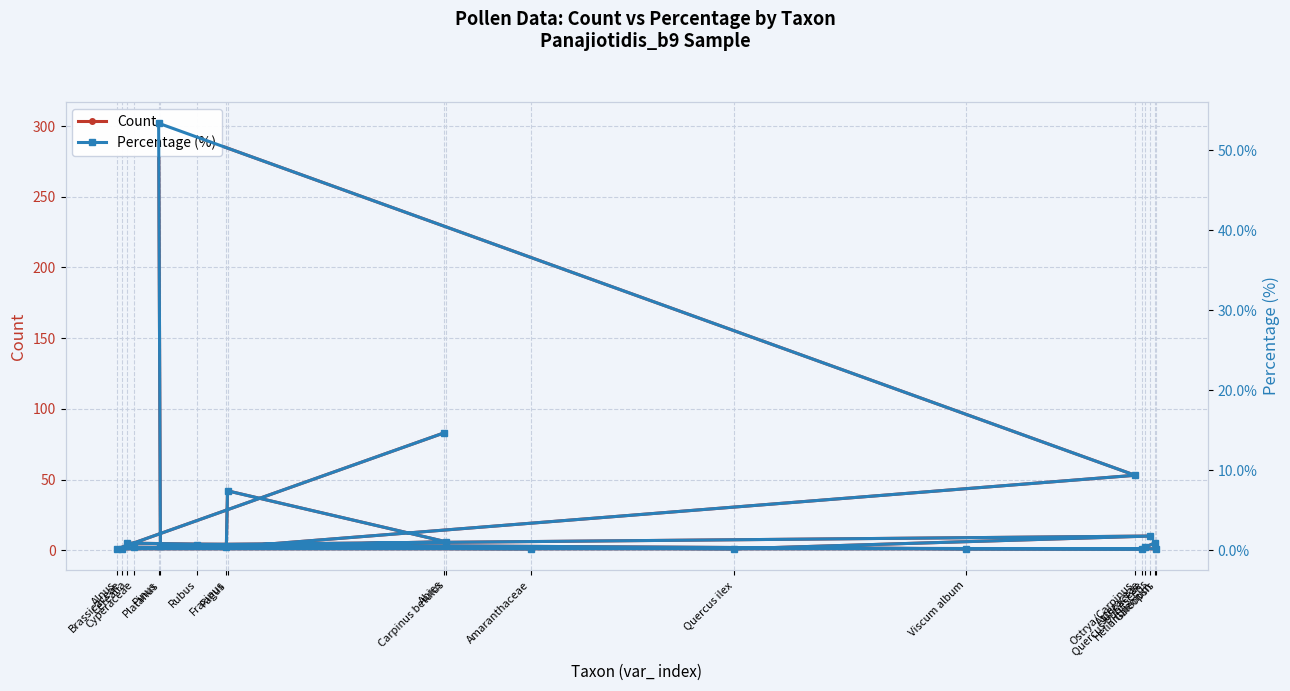

Reading left to right, transcribe all the data shown in this chart.

Count: Abies=83.0	Alnus=1.0	Carpinus betulus=6.0	Fagus=42.0	Fraxinus=2.0	Ostrya/Carpinus=53.0	Pinus=302.0	Platanus=3.0	Quercus ilex=1.0	Quercus pubescens=10.0	Rubus=4.0	Viscum album=1.0	Asteraceae=1.0	Brassicaceae=1.0	Cerealia=5.0	Amaranthaceae=1.0	Cyperaceae=2.0	Galeopsis=1.0	Helianthemum=5.0	Juncaceae=2.0
Percentage (%): Abies=14.7	Alnus=0.2	Carpinus betulus=1.1	Fagus=7.4	Fraxinus=0.4	Ostrya/Carpinus=9.4	Pinus=53.4	Platanus=0.5	Quercus ilex=0.2	Quercus pubescens=1.8	Rubus=0.7	Viscum album=0.2	Asteraceae=0.2	Brassicaceae=0.2	Cerealia=0.9	Amaranthaceae=0.2	Cyperaceae=0.4	Galeopsis=0.2	Helianthemum=0.9	Juncaceae=0.4